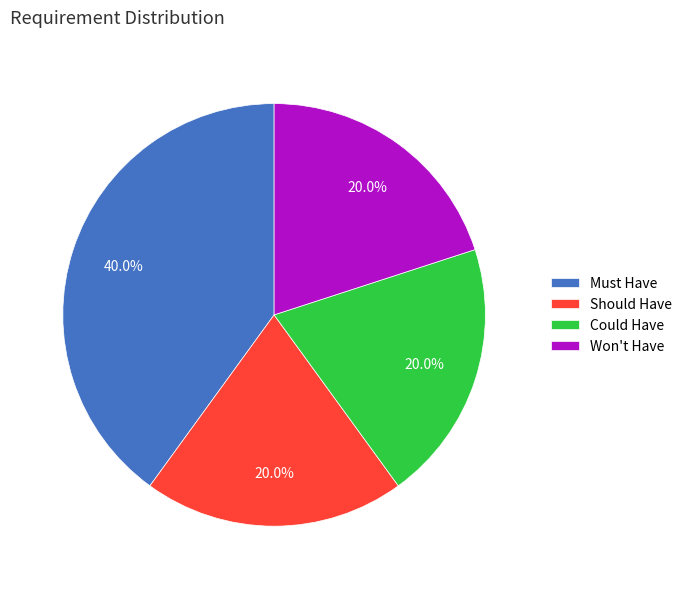

Is it true that Must Have is 40% of the pie?

True